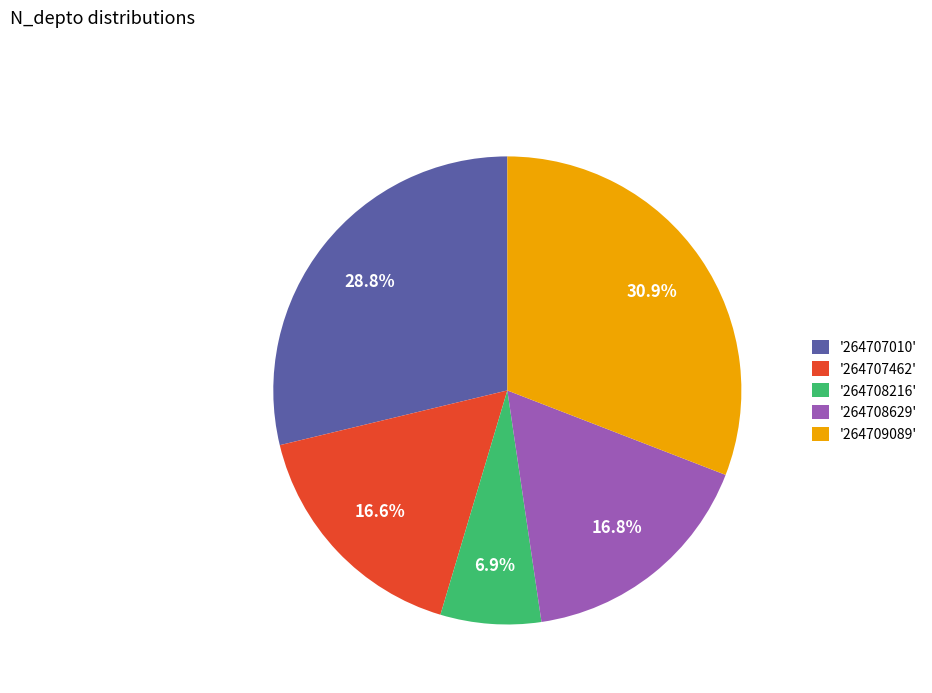

Combined, do '264709089' and '264707462' account for over 50%?

No